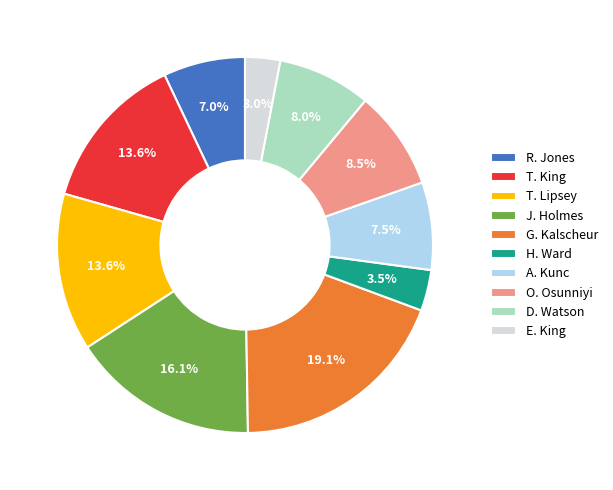

Is the sum of J. Holmes and T. Lipsey greater than half?

No